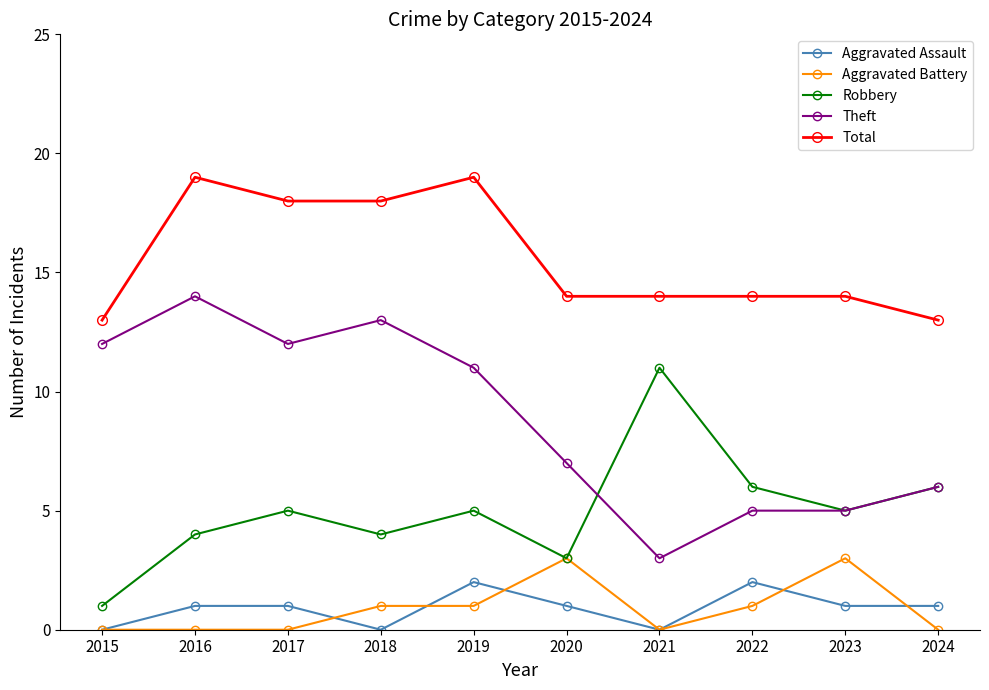

What is the value of the Theft point at the 7th from the left?

3